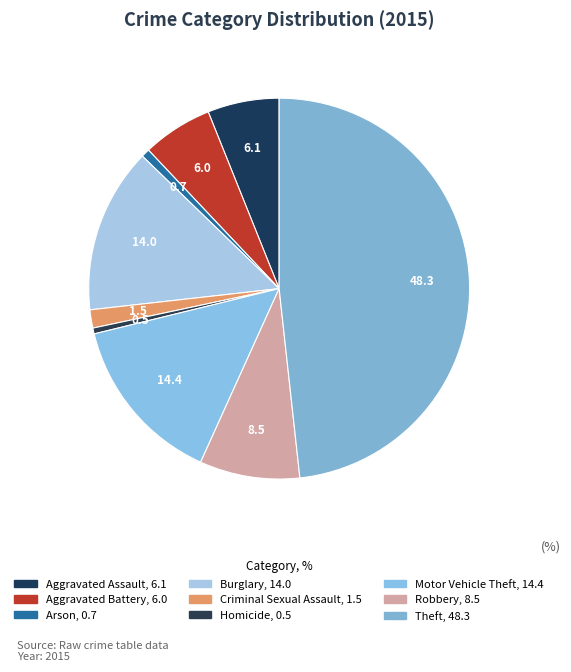

Is Aggravated Battery the majority of the pie?

No